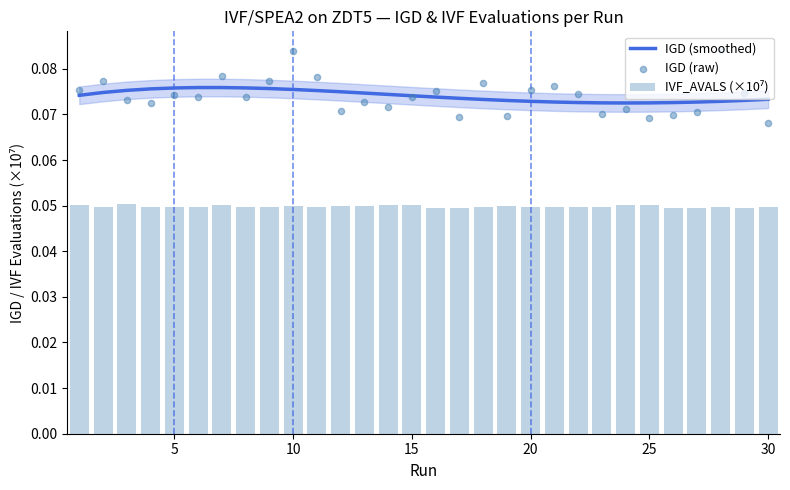

Which series reaches the maximum Y coordinate?

IGD (raw)